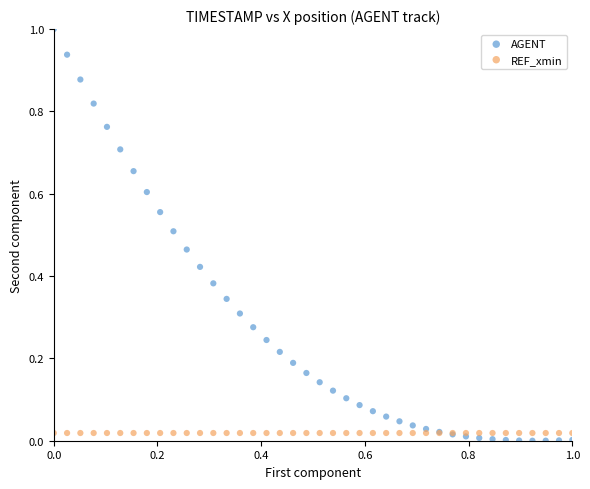

Which series contains the highest Y value?

AGENT